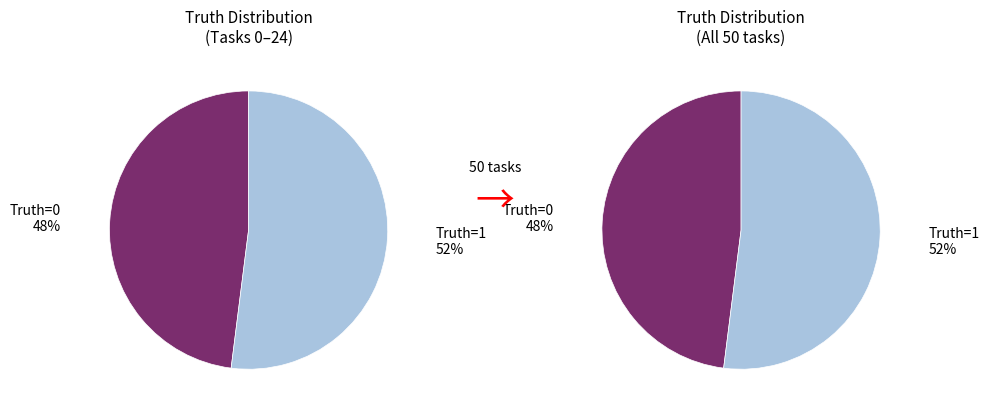

Combined, what portion of the pie is Truth = 1 and Truth = 0?

100.0%